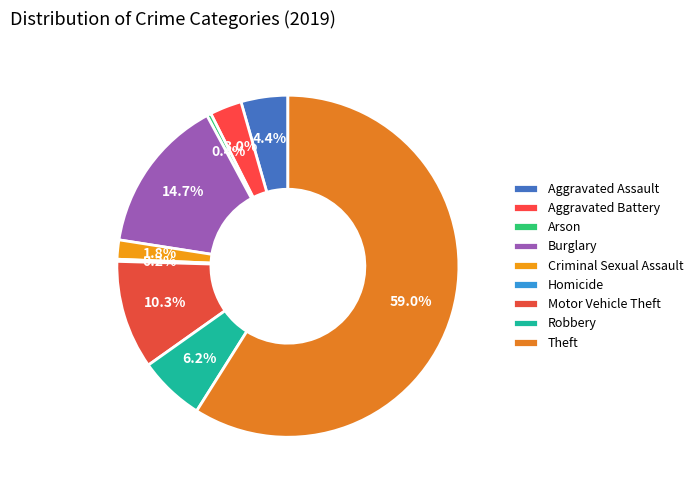

To the nearest percent, what is the combined percentage of Criminal Sexual Assault and Homicide?

2%